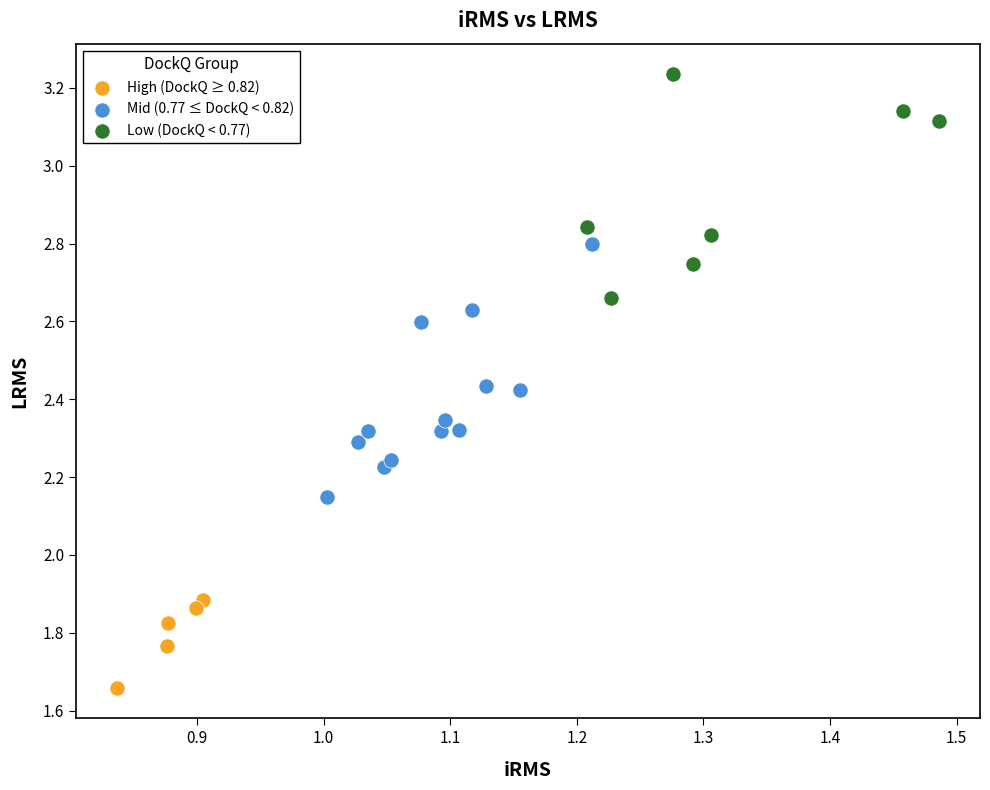

Which series contains the lowest Y value?

High (DockQ ≥ 0.82)